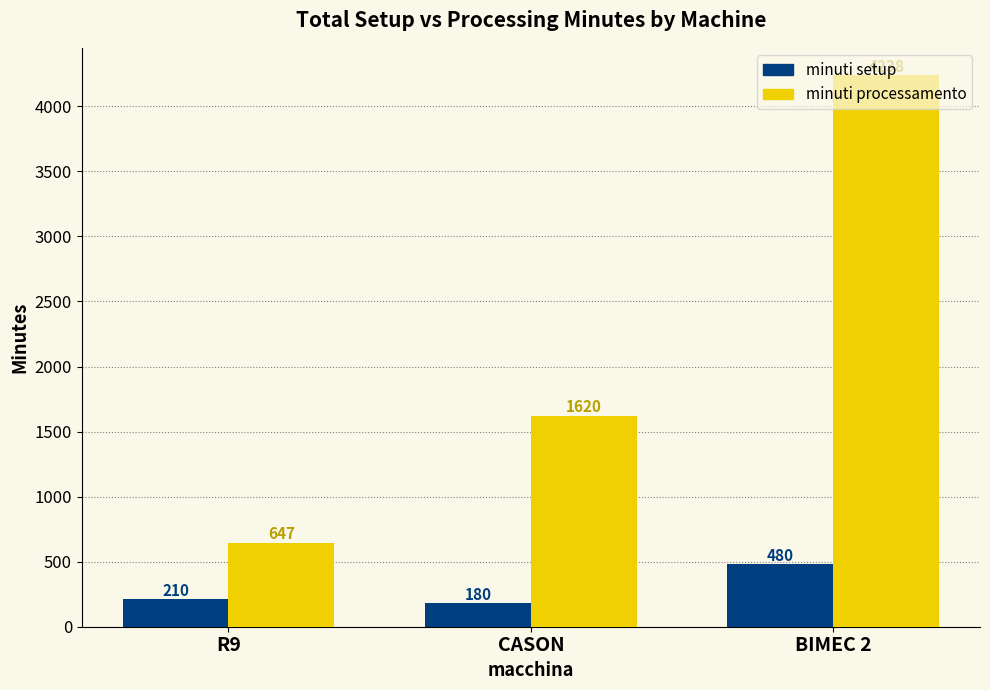

What is the value of the minuti setup bar at the 3rd from the left?

480.0